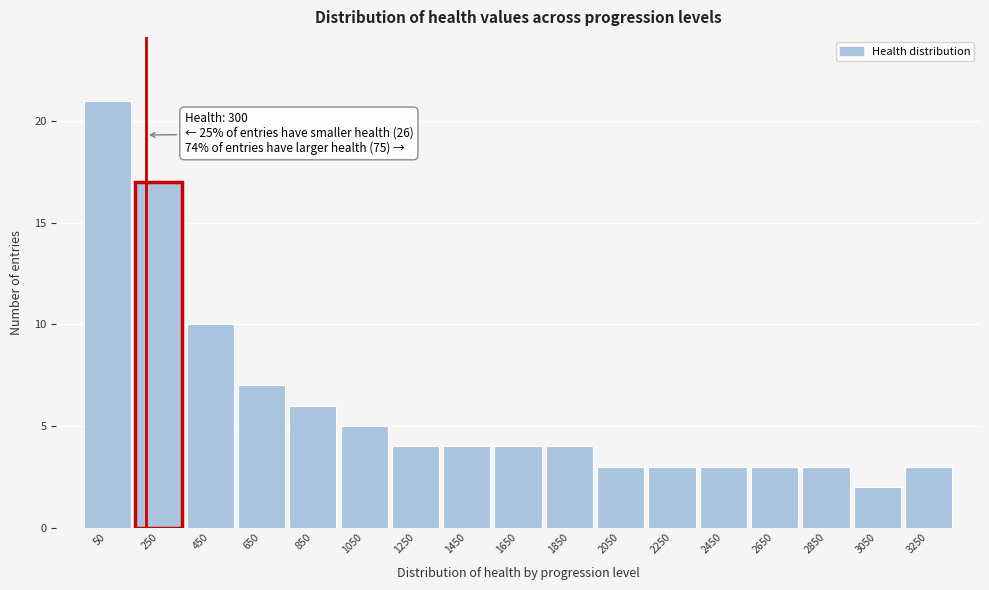

Reading left to right, extract all data points from this chart.

21	17	10	7	6	5	4	4	4	4	3	3	3	3	3	2	3